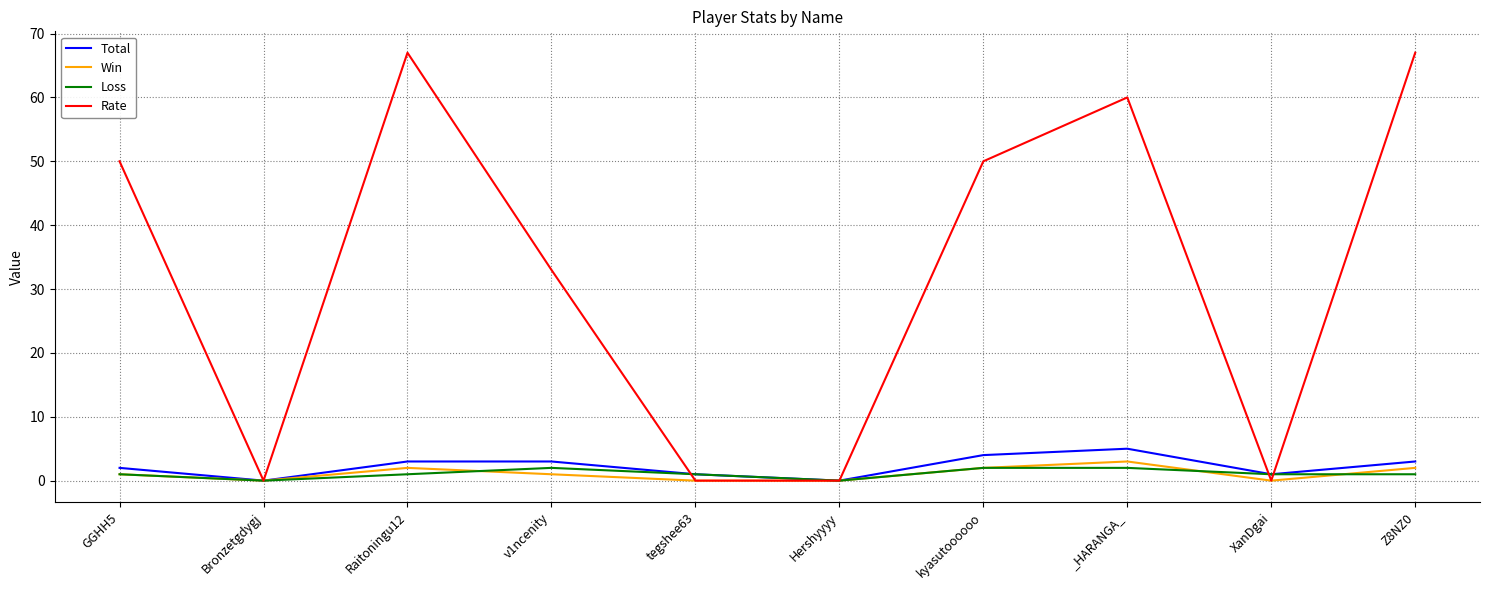

Is this an area chart (filled region under the line)?

No